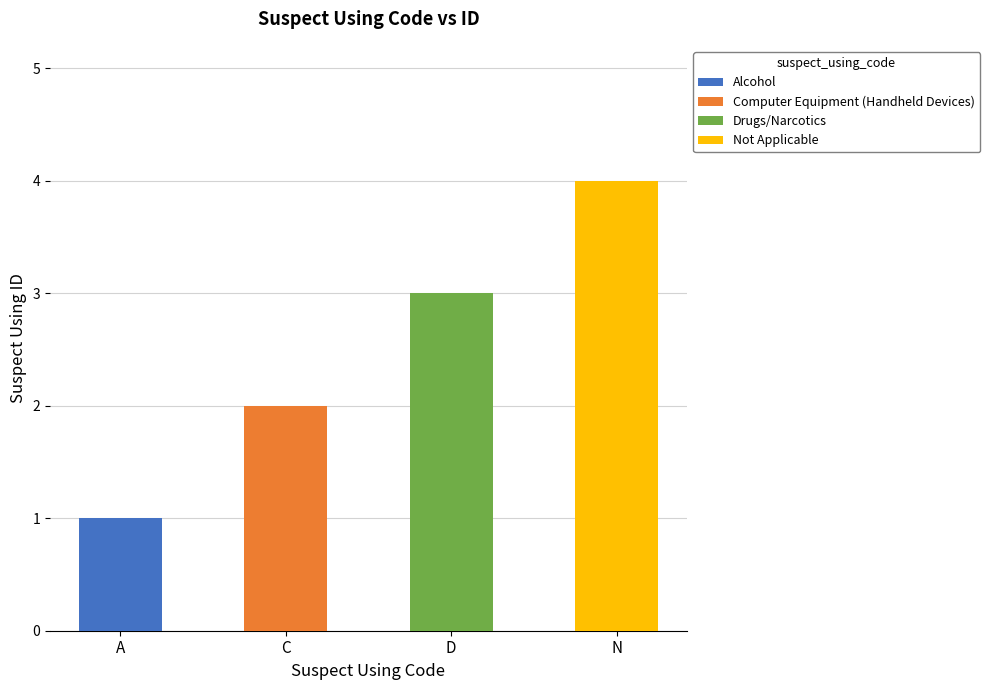

What is the ratio of the value at D to the value at N?

0.8